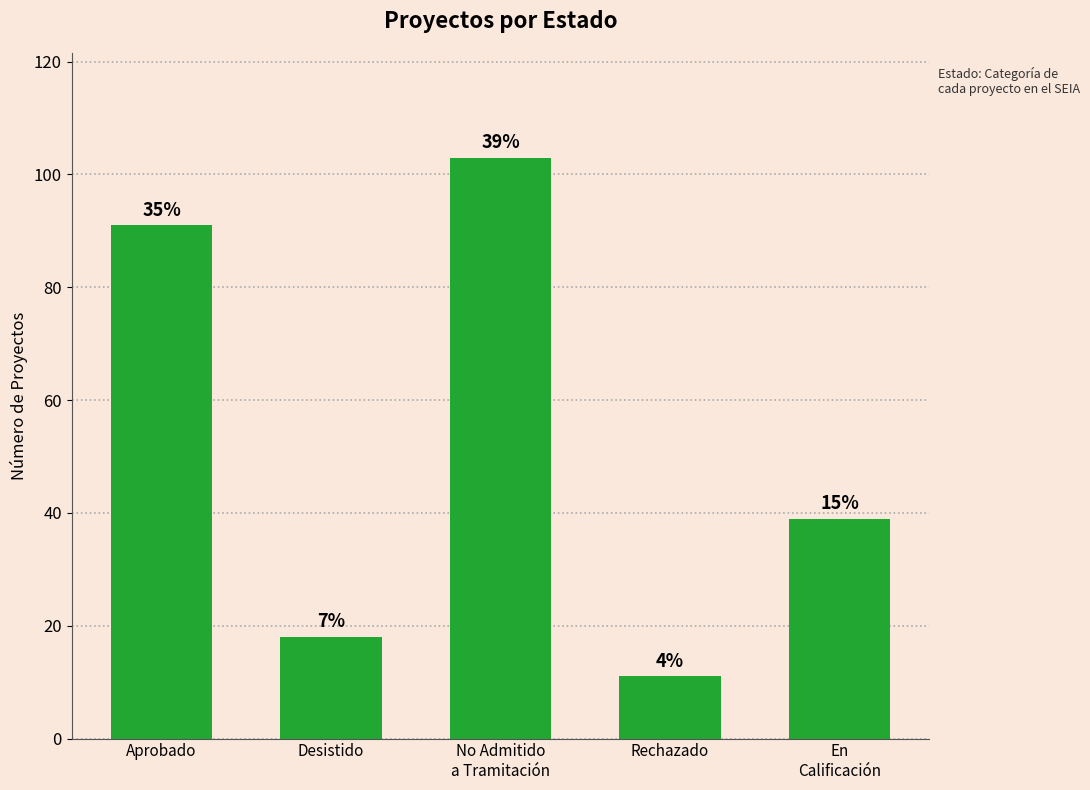

The chart shows a value of 14 at En
Calificación. True or false?

False